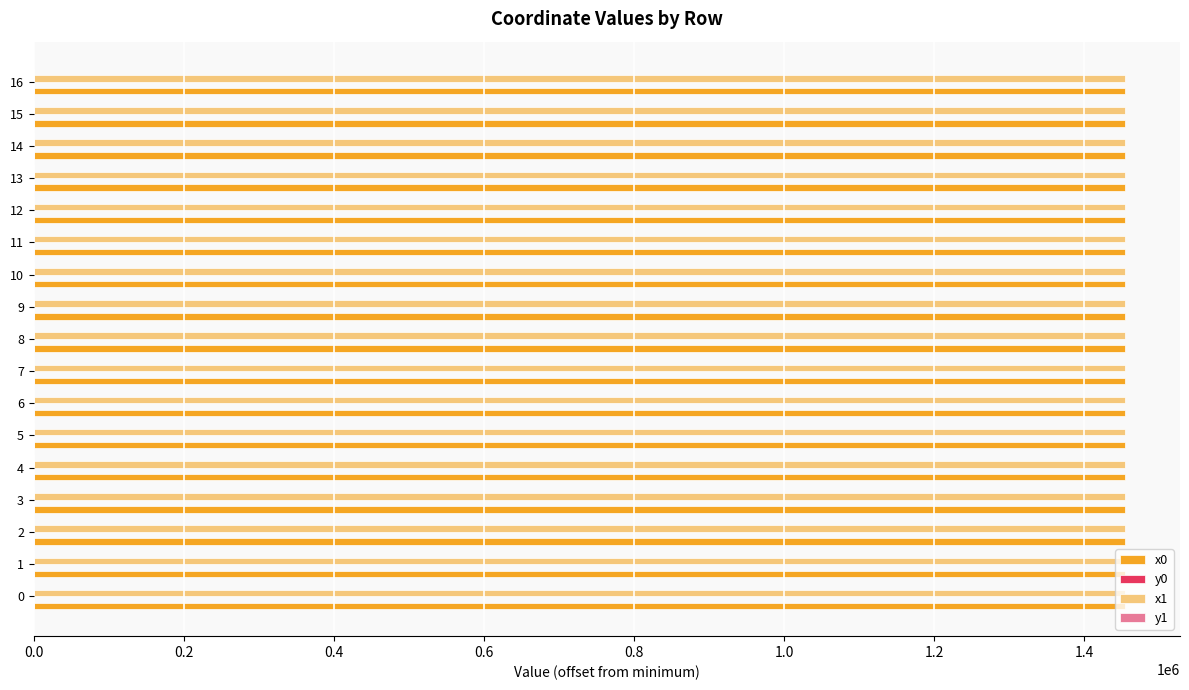

How many values in the x0 series exceed 1455098?

9